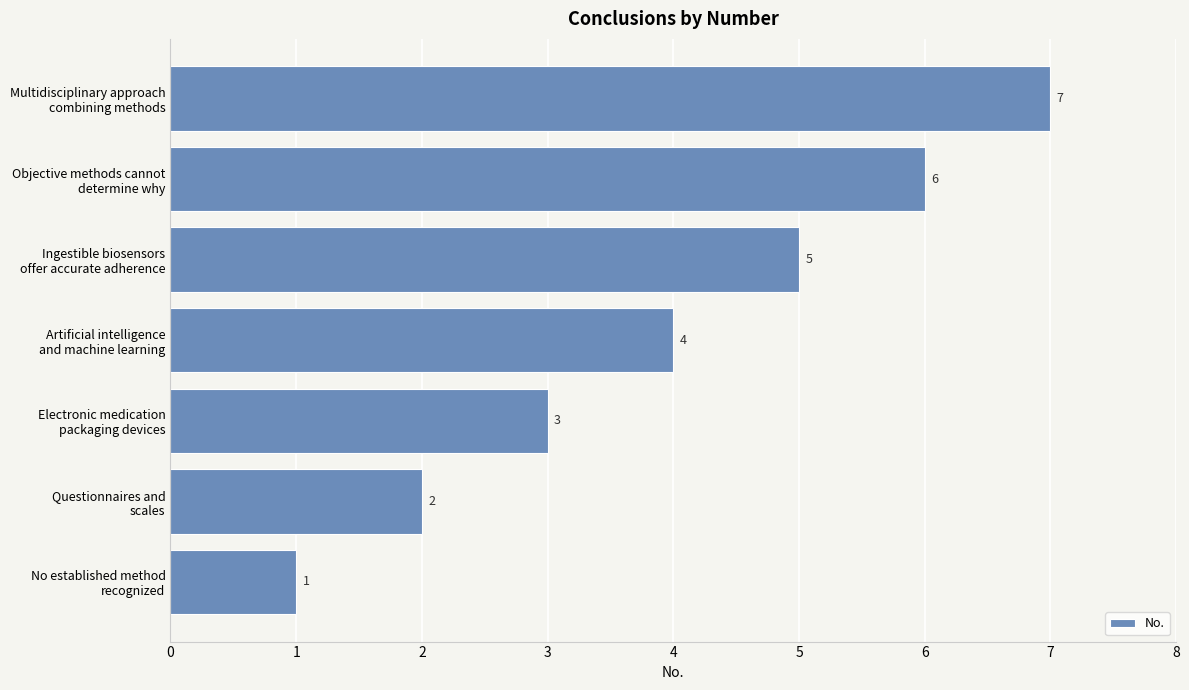

Which label corresponds to the largest value in the chart?

Multidisciplinary approach
combining methods